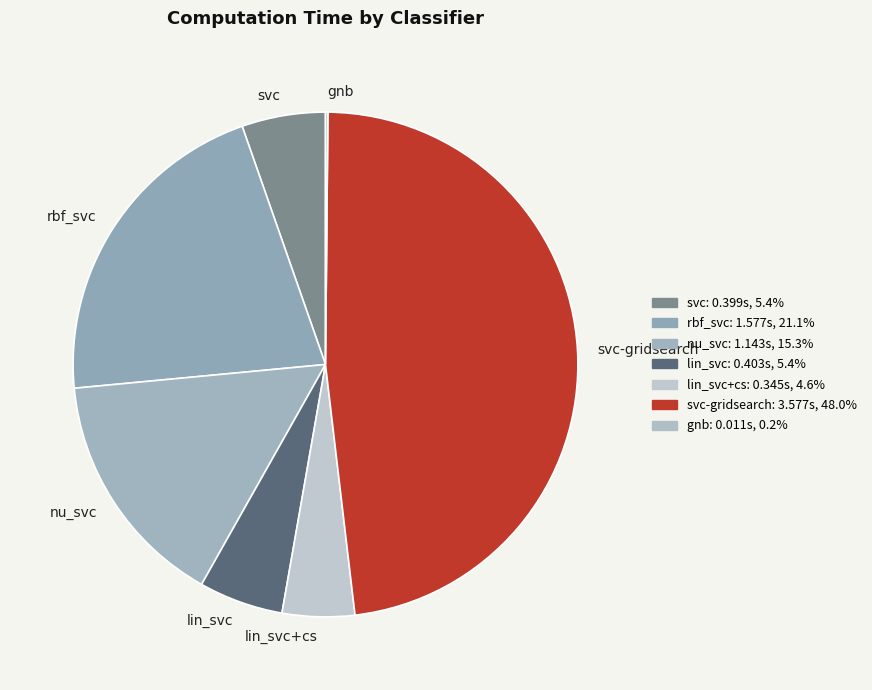

Approximately how many times larger is the value at lin_svc compared to svc-gridsearch?

0.1